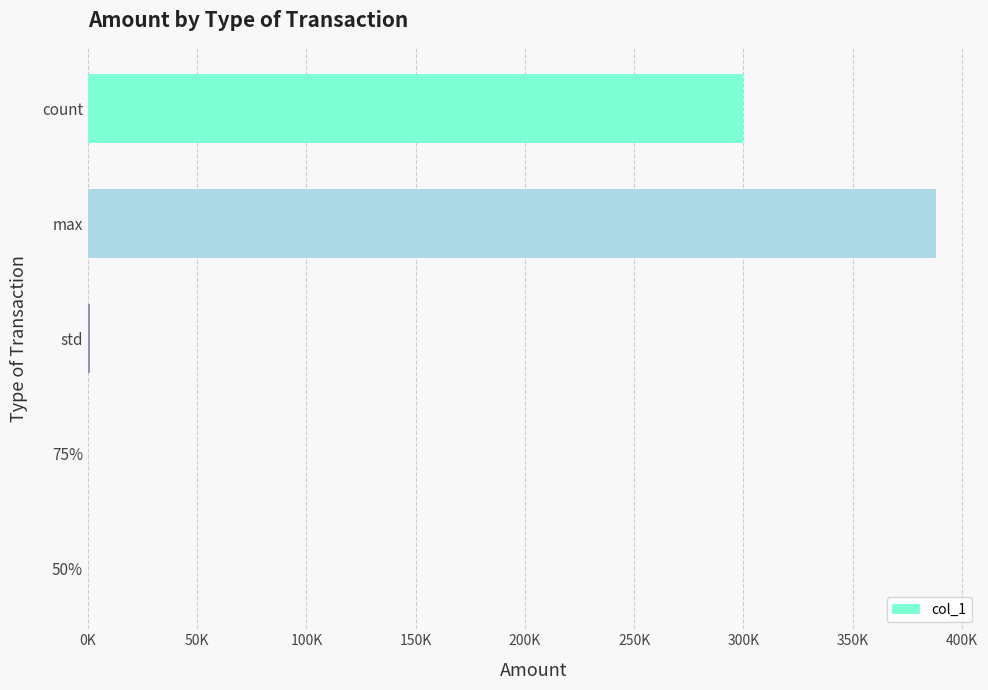

What is the difference between the second highest and second lowest values?

299863.0